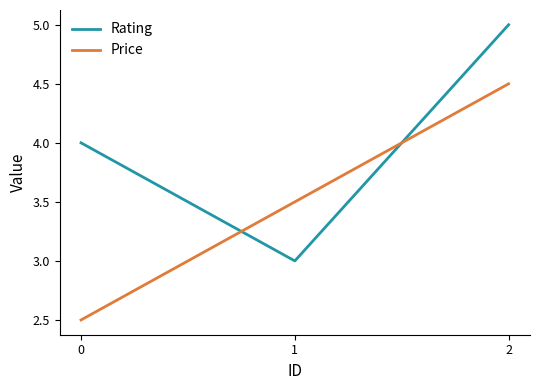

How many lines are shown in the chart?

2